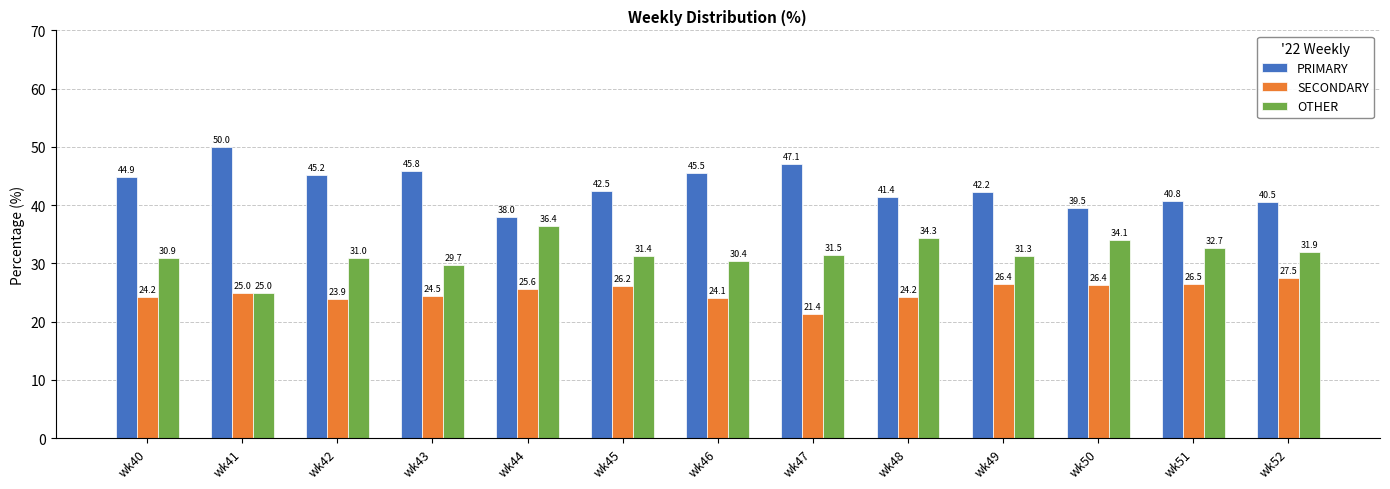

What is the difference between the highest and lowest values at wk42?

21.3